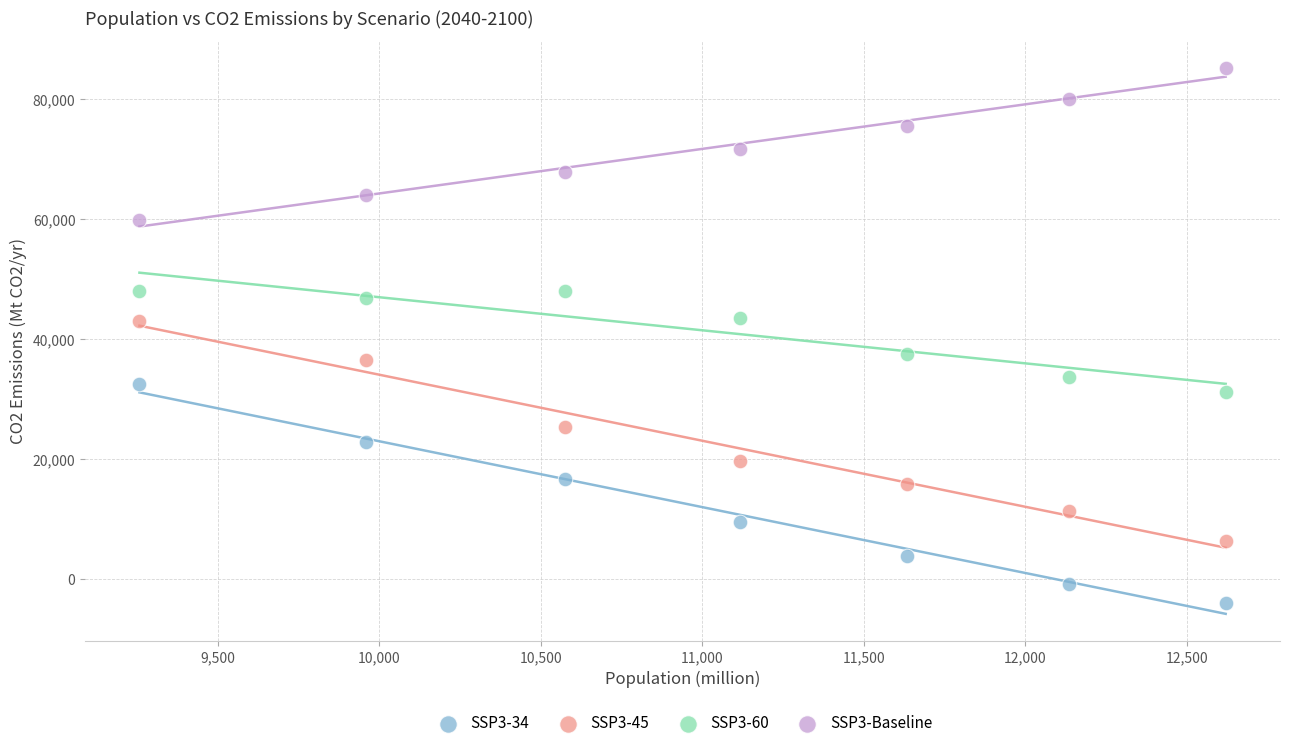

Across all data points, what is the range of Y values (max minus min)?

89076.9